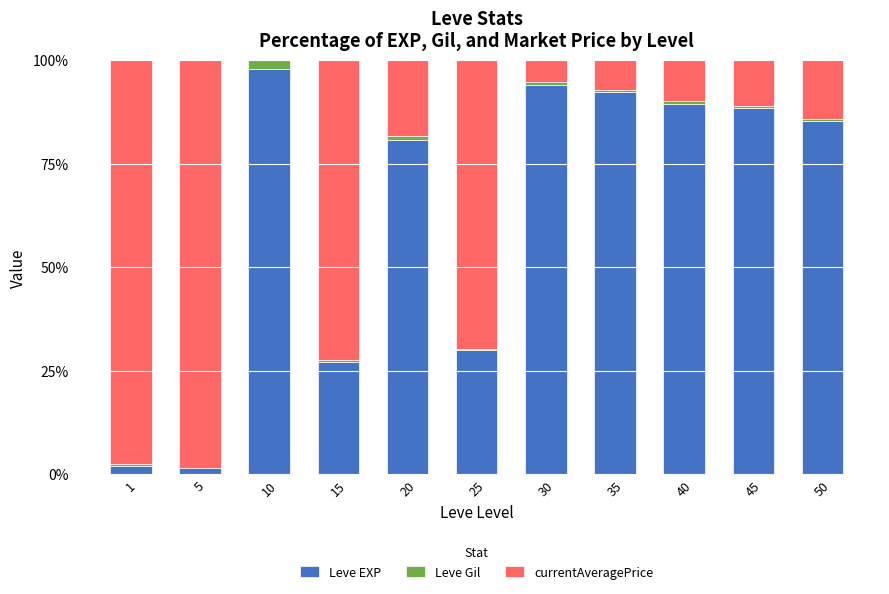

What is the total value across all series at 5?

100.0